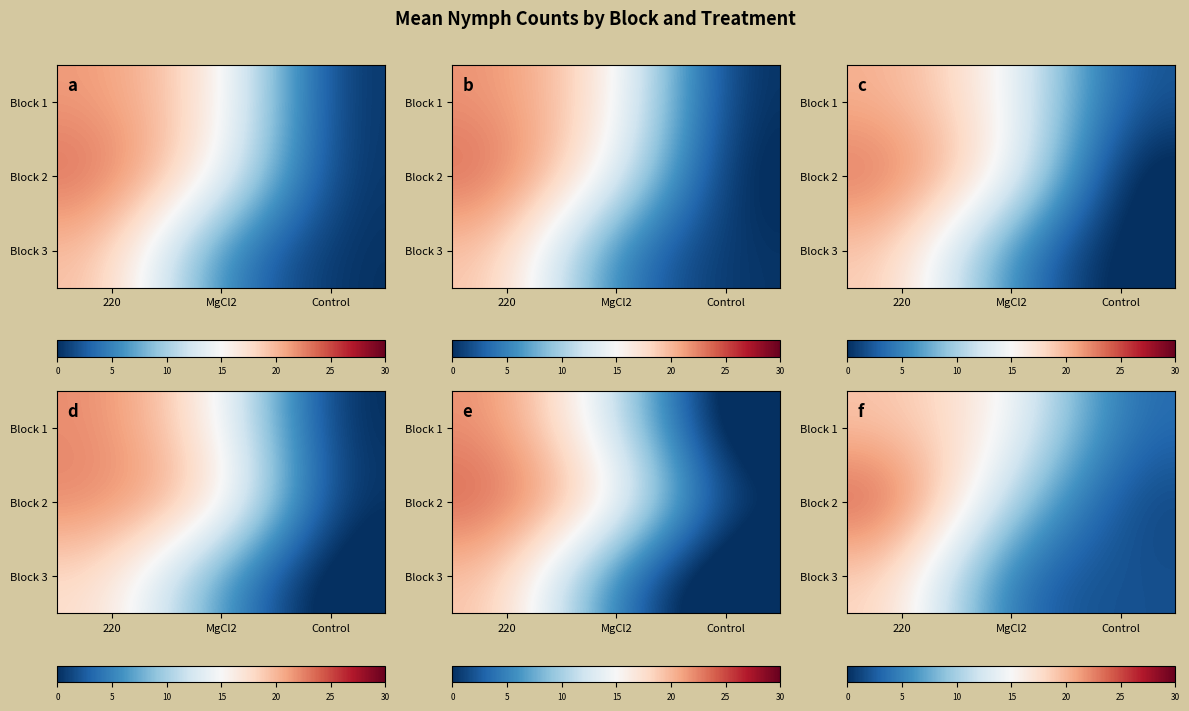

Between 220 and MgCl2, which is larger?

220